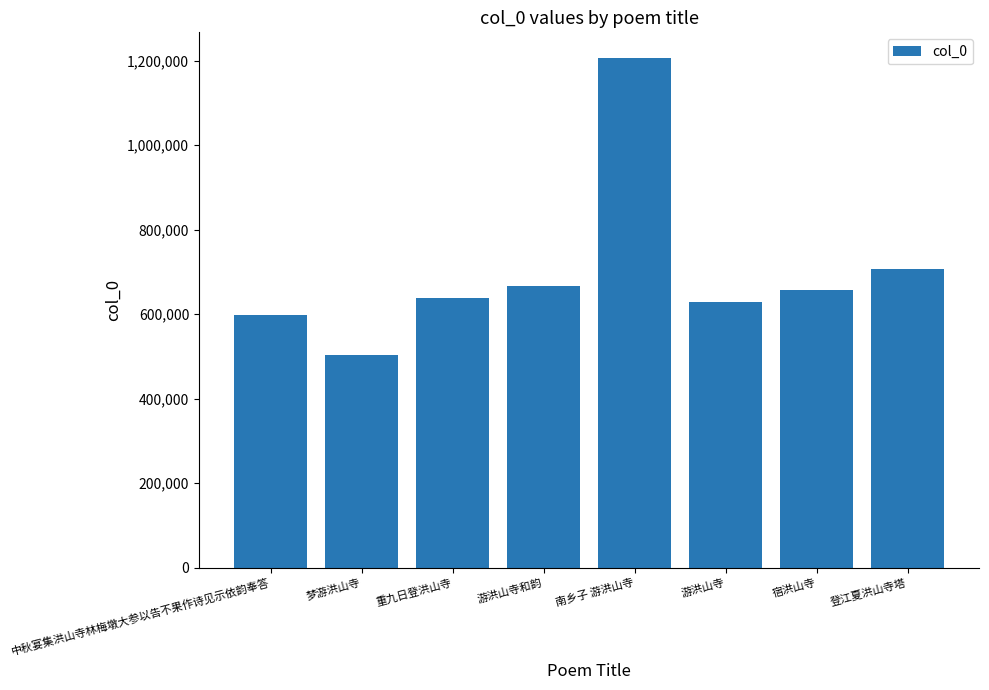

True or false: the data shows 1014108 at 宿洪山寺.

False